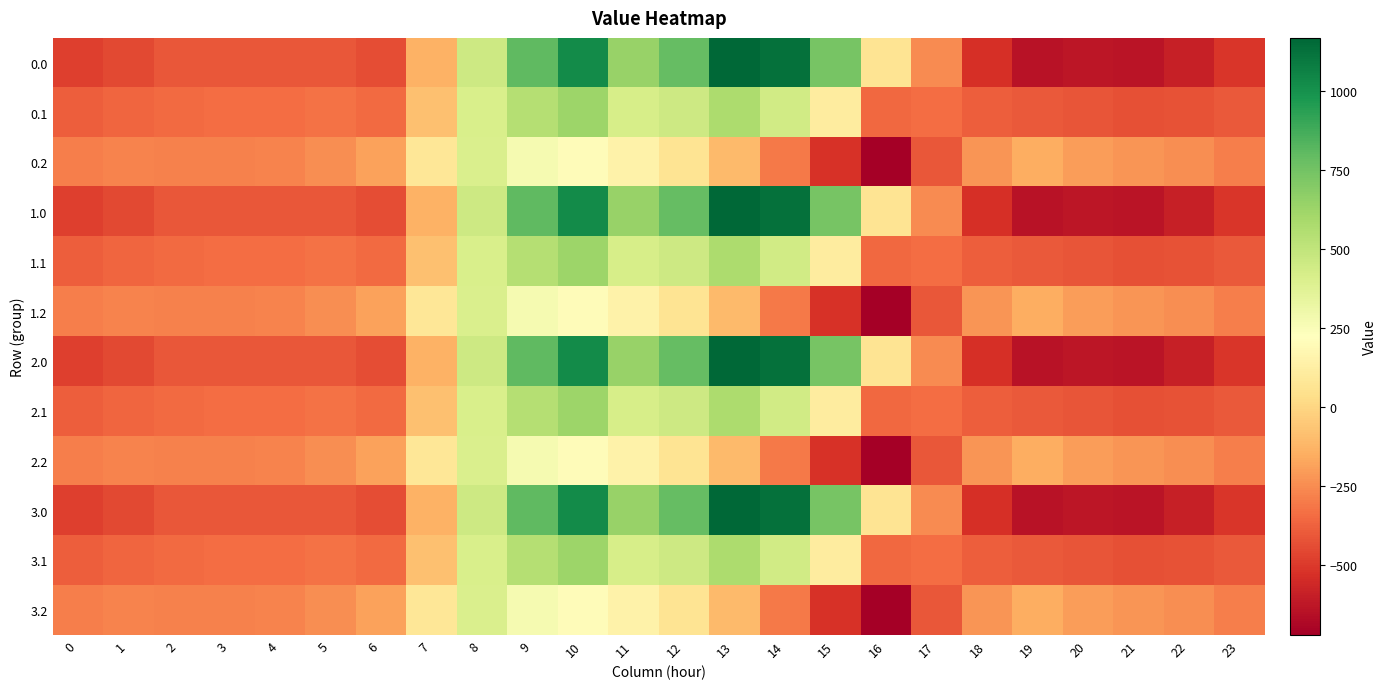

Reading left to right, extract all data points from this chart.

0.0: 0=-482.0	1=-449.5	2=-410.3	3=-404.4	4=-404.9	5=-410.8	6=-435.0	7=-136.4	8=454.2	9=804.0	10=1023.2	11=640.9	12=784.4	13=1167.2	14=1128.3	15=739.0	16=67.6	17=-250.3	18=-529.6	19=-644.5	20=-629.9	21=-638.4	22=-592.3	23=-511.3
0.1: 0=-384.6	1=-361.1	2=-347.9	3=-342.7	4=-339.6	5=-329.5	6=-345.2	7=-81.6	8=412.6	9=542.1	10=628.1	11=415.4	12=456.1	13=574.0	14=438.6	15=111.1	16=-353.7	17=-340.1	18=-388.5	19=-399.7	20=-414.5	21=-432.4	22=-419.9	23=-399.4
0.2: 0=-287.1	1=-272.7	2=-285.5	3=-281.0	4=-274.4	5=-248.1	6=-187.1	7=77.9	8=407.2	9=271.1	10=202.5	11=149.1	12=65.2	13=-104.4	14=-301.9	15=-522.2	16=-721.2	17=-409.5	18=-223.1	19=-151.1	20=-199.2	21=-226.4	22=-247.4	23=-287.5
1.0: 0=-482.0	1=-449.5	2=-410.3	3=-404.4	4=-404.9	5=-410.8	6=-435.0	7=-136.4	8=454.2	9=804.0	10=1023.2	11=640.9	12=784.4	13=1167.2	14=1128.3	15=739.0	16=67.6	17=-250.3	18=-529.6	19=-644.5	20=-629.9	21=-638.4	22=-592.3	23=-511.3
1.1: 0=-384.6	1=-361.1	2=-347.9	3=-342.7	4=-339.6	5=-329.5	6=-345.2	7=-81.6	8=412.6	9=542.1	10=628.1	11=415.4	12=456.1	13=574.0	14=438.6	15=111.1	16=-353.7	17=-340.1	18=-388.5	19=-399.7	20=-414.5	21=-432.4	22=-419.9	23=-399.4
1.2: 0=-287.1	1=-272.7	2=-285.5	3=-281.0	4=-274.4	5=-248.1	6=-187.1	7=77.9	8=407.2	9=271.1	10=202.5	11=149.1	12=65.2	13=-104.4	14=-301.9	15=-522.2	16=-721.2	17=-409.5	18=-223.1	19=-151.1	20=-199.2	21=-226.4	22=-247.4	23=-287.5
2.0: 0=-482.0	1=-449.5	2=-410.3	3=-404.4	4=-404.9	5=-410.8	6=-435.0	7=-136.4	8=454.2	9=804.0	10=1023.2	11=640.9	12=784.4	13=1167.2	14=1128.3	15=739.0	16=67.6	17=-250.3	18=-529.6	19=-644.5	20=-629.9	21=-638.4	22=-592.3	23=-511.3
2.1: 0=-384.6	1=-361.1	2=-347.9	3=-342.7	4=-339.6	5=-329.5	6=-345.2	7=-81.6	8=412.6	9=542.1	10=628.1	11=415.4	12=456.1	13=574.0	14=438.6	15=111.1	16=-353.7	17=-340.1	18=-388.5	19=-399.7	20=-414.5	21=-432.4	22=-419.9	23=-399.4
2.2: 0=-287.1	1=-272.7	2=-285.5	3=-281.0	4=-274.4	5=-248.1	6=-187.1	7=77.9	8=407.2	9=271.1	10=202.5	11=149.1	12=65.2	13=-104.4	14=-301.9	15=-522.2	16=-721.2	17=-409.5	18=-223.1	19=-151.1	20=-199.2	21=-226.4	22=-247.4	23=-287.5
3.0: 0=-482.0	1=-449.5	2=-410.3	3=-404.4	4=-404.9	5=-410.8	6=-435.0	7=-136.4	8=454.2	9=804.0	10=1023.2	11=640.9	12=784.4	13=1167.2	14=1128.3	15=739.0	16=67.6	17=-250.3	18=-529.6	19=-644.5	20=-629.9	21=-638.4	22=-592.3	23=-511.3
3.1: 0=-384.6	1=-361.1	2=-347.9	3=-342.7	4=-339.6	5=-329.5	6=-345.2	7=-81.6	8=412.6	9=542.1	10=628.1	11=415.4	12=456.1	13=574.0	14=438.6	15=111.1	16=-353.7	17=-340.1	18=-388.5	19=-399.7	20=-414.5	21=-432.4	22=-419.9	23=-399.4
3.2: 0=-287.1	1=-272.7	2=-285.5	3=-281.0	4=-274.4	5=-248.1	6=-187.1	7=77.9	8=407.2	9=271.1	10=202.5	11=149.1	12=65.2	13=-104.4	14=-301.9	15=-522.2	16=-721.2	17=-409.5	18=-223.1	19=-151.1	20=-199.2	21=-226.4	22=-247.4	23=-287.5